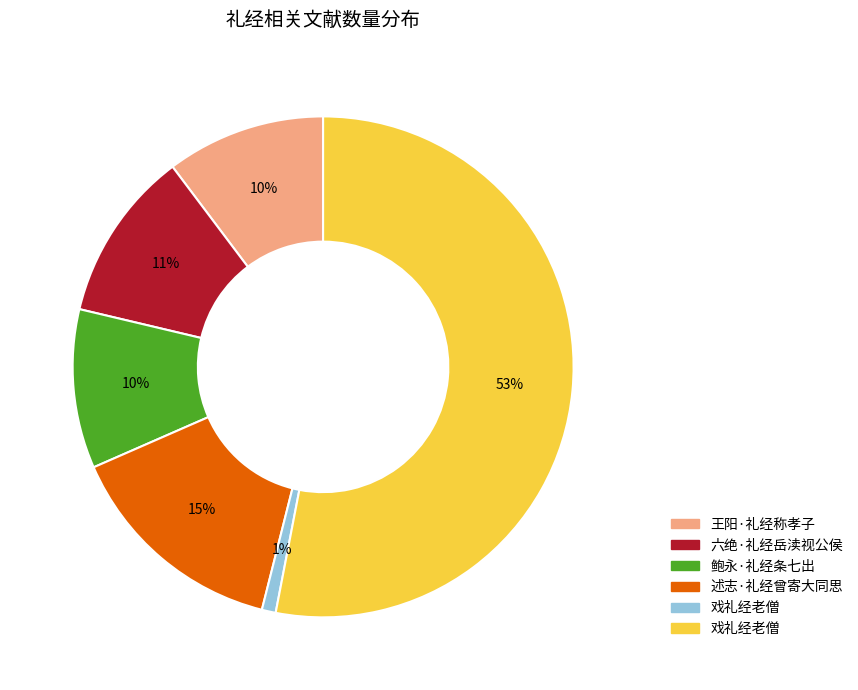

Is there any slice that represents more than half of the pie?

Yes